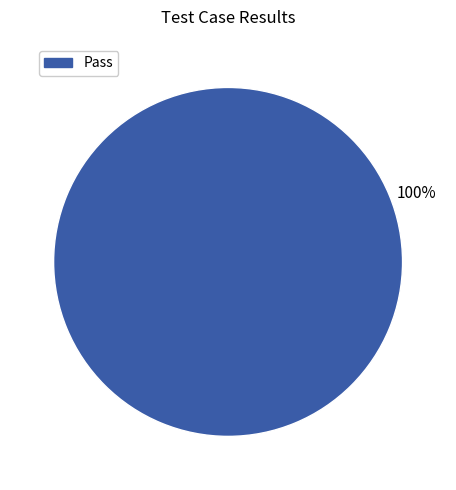

Is it true that Pass is 100% of the pie?

True